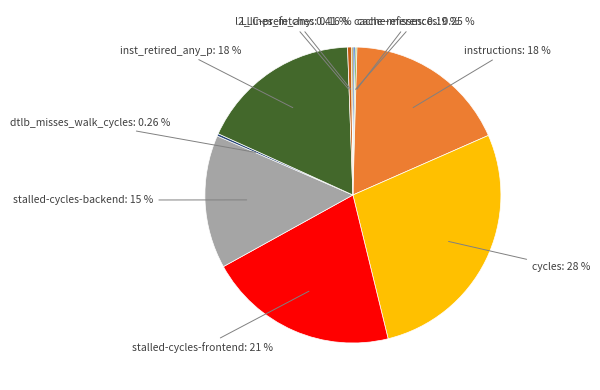

Does any single category account for the majority?

No